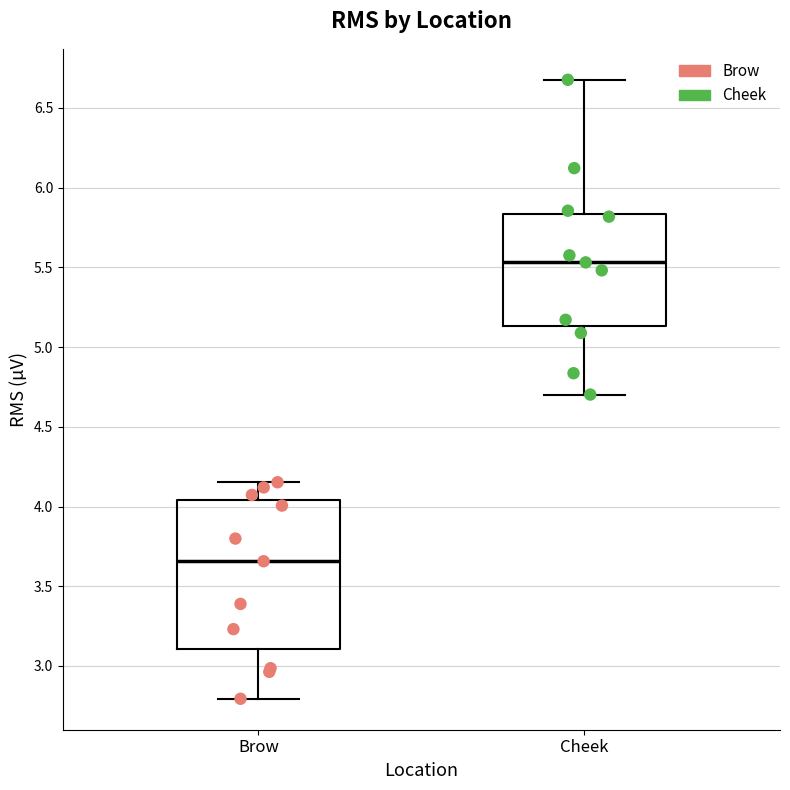

Reading left to right, read every box against the y-axis: the position of its median line, the range the box covers, and the ends of its whiskers. The values are not printed on the chart, so give them approximately, as read against the axis.

Brow: median 3.65, box 3.10 to 4.05, whiskers 2.80 to 4.15
Cheek: median 5.55, box 5.15 to 5.85, whiskers 4.70 to 6.70